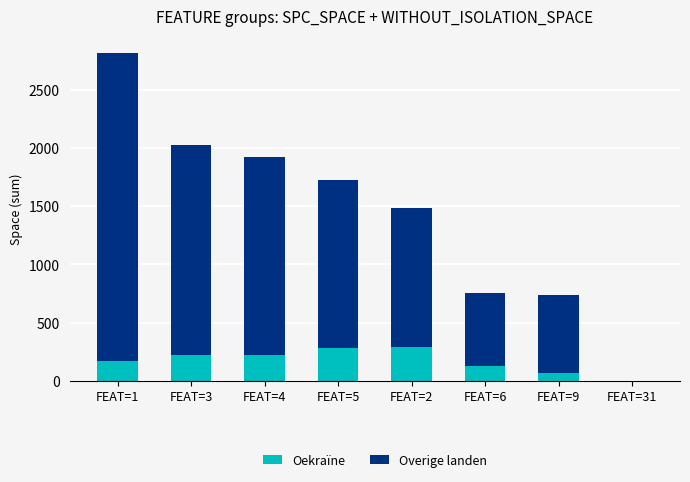

What is the highest value of the Oekraïne series?

292